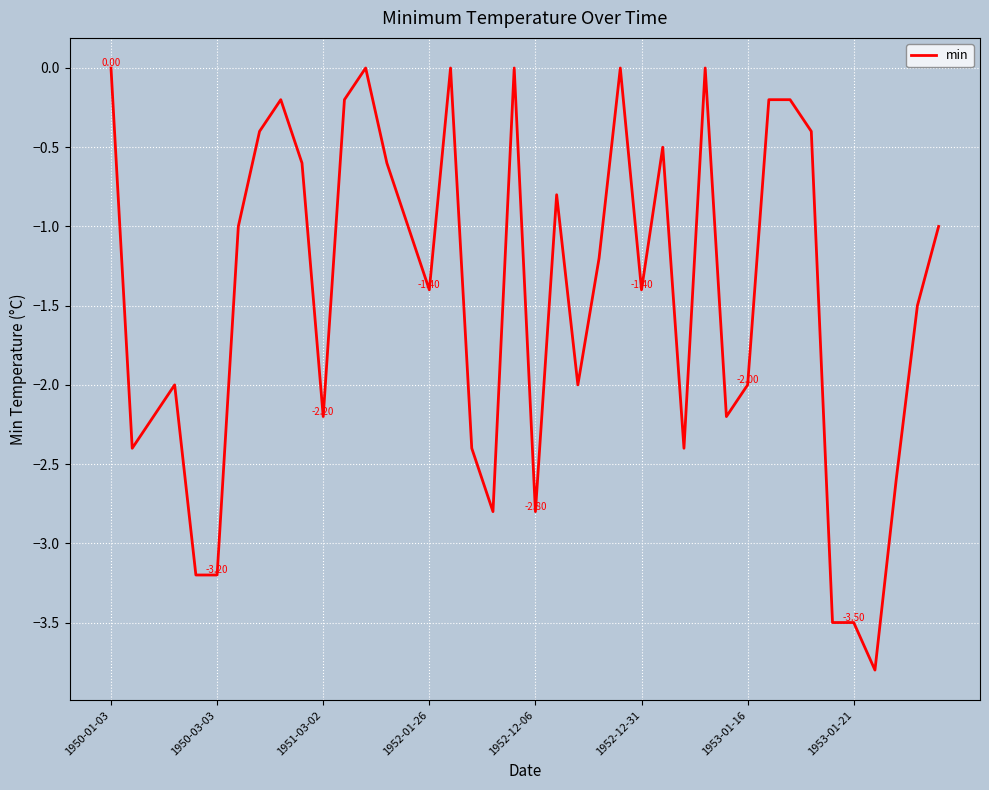

True or false: there are more than 0 points higher than both neighbors.

True